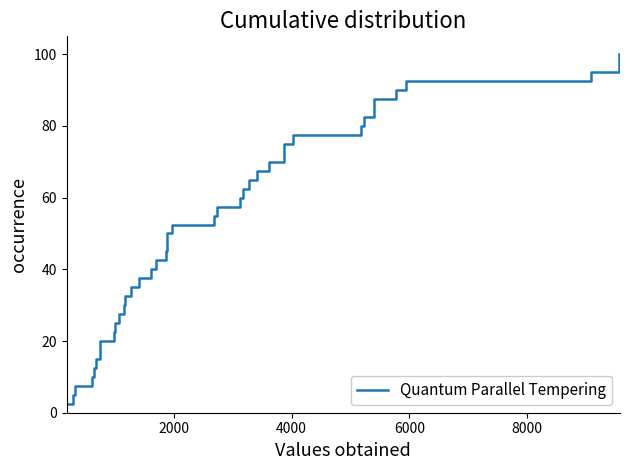

What is the value of the 33rd point from the left?

82.5